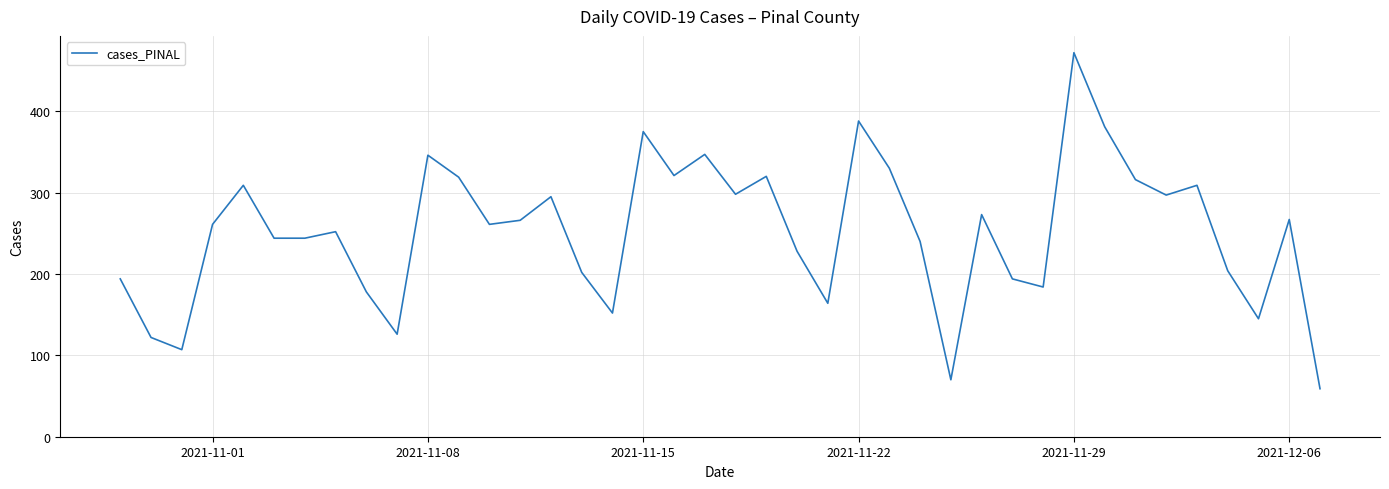

What is the greatest value displayed?

472